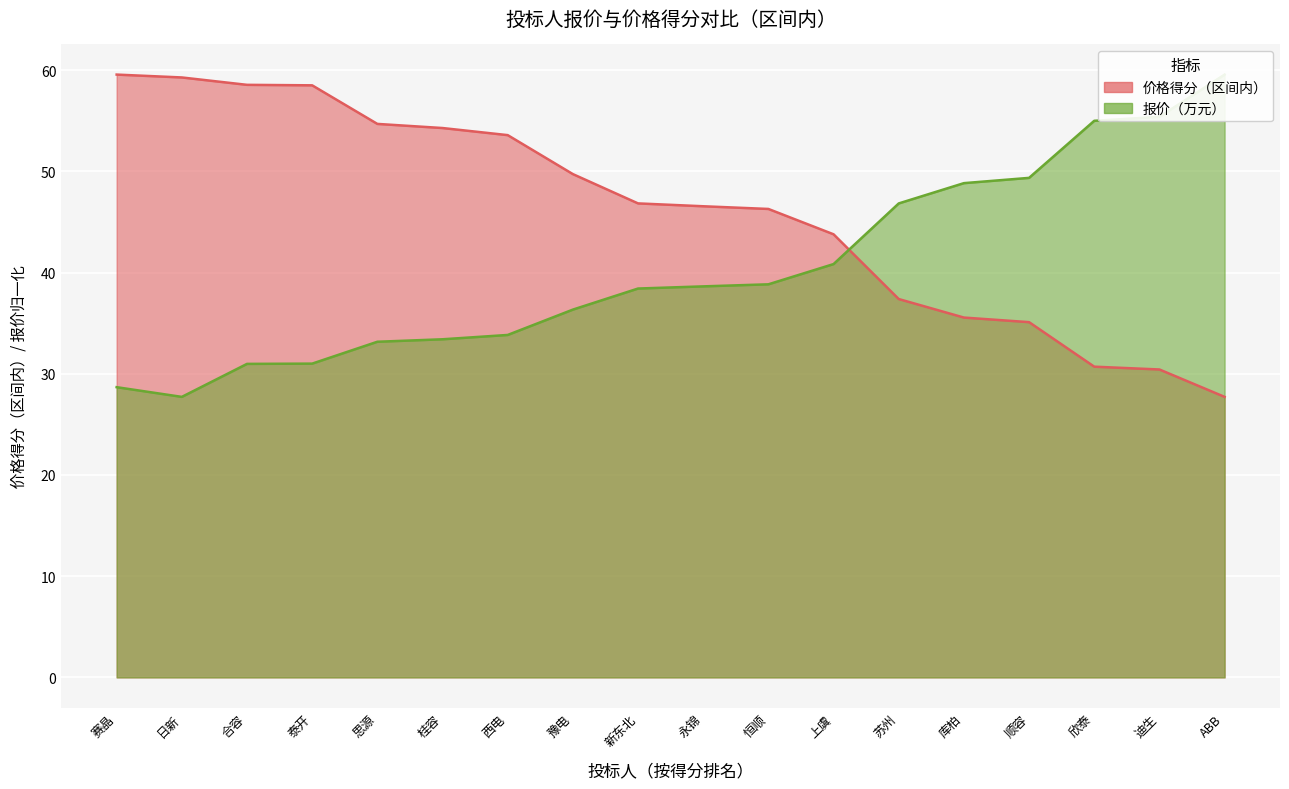

Rank the series by their average value, from highest to lowest.

价格得分（区间内）, 报价（万元）